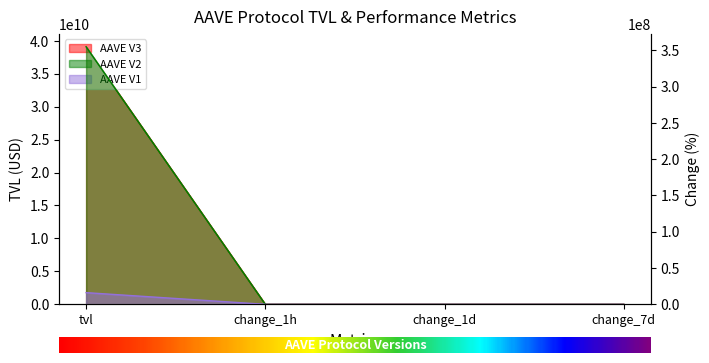

True or false: AAVE V1 has a value of 17.1 at change_7d.

True